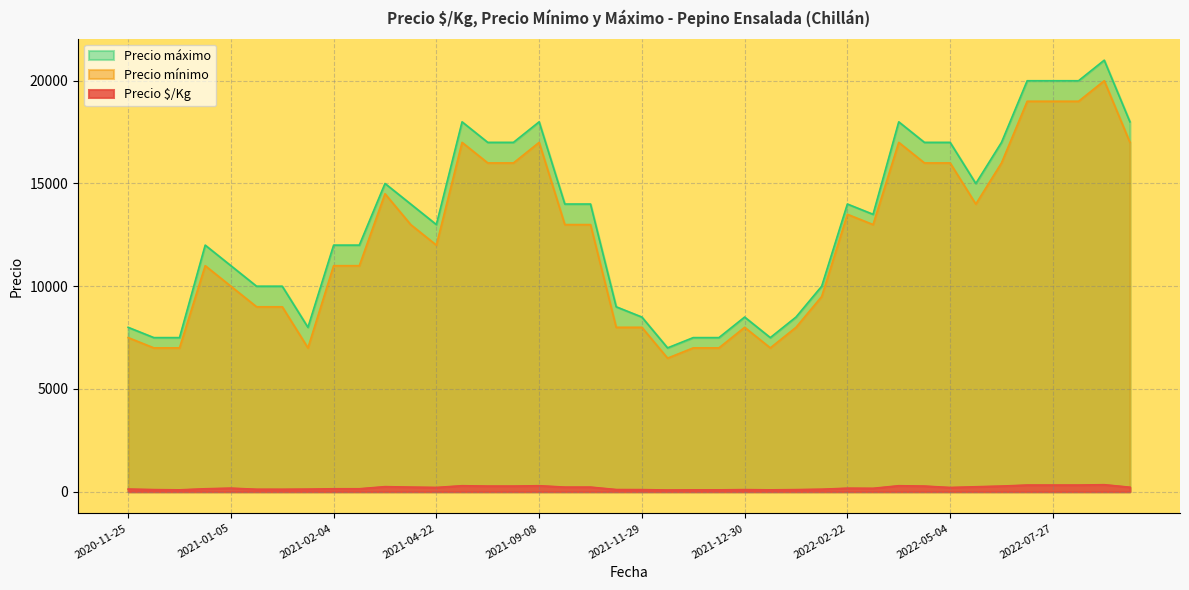

Rank the series at 2022-05-18 from lowest to highest value.

Precio $/Kg, Precio mínimo, Precio máximo